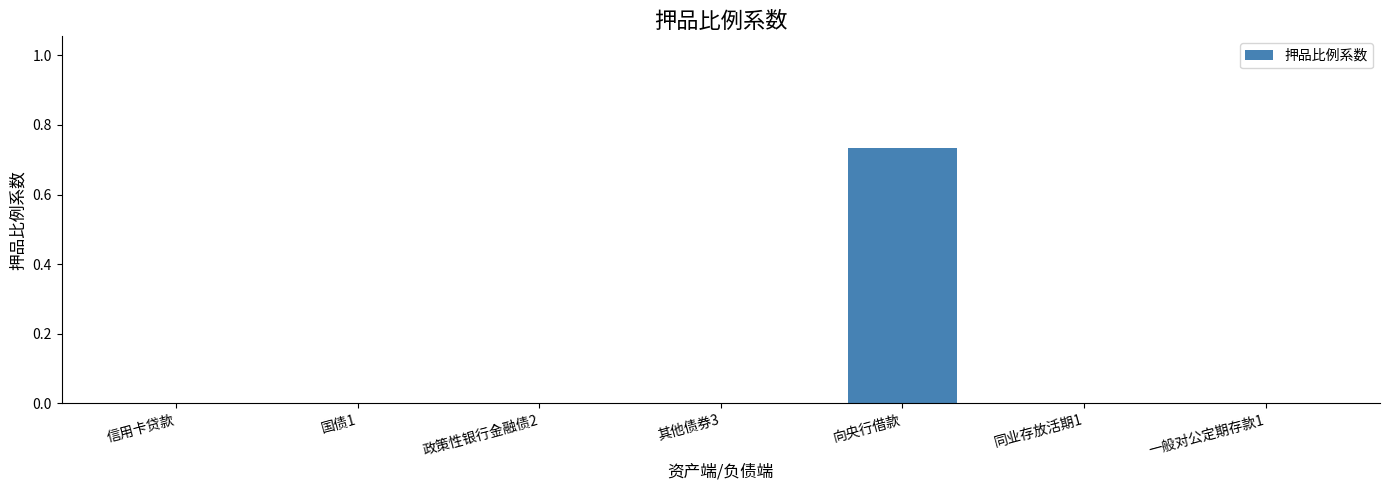

True or false: the data shows -0.2 at 其他债券3.

False